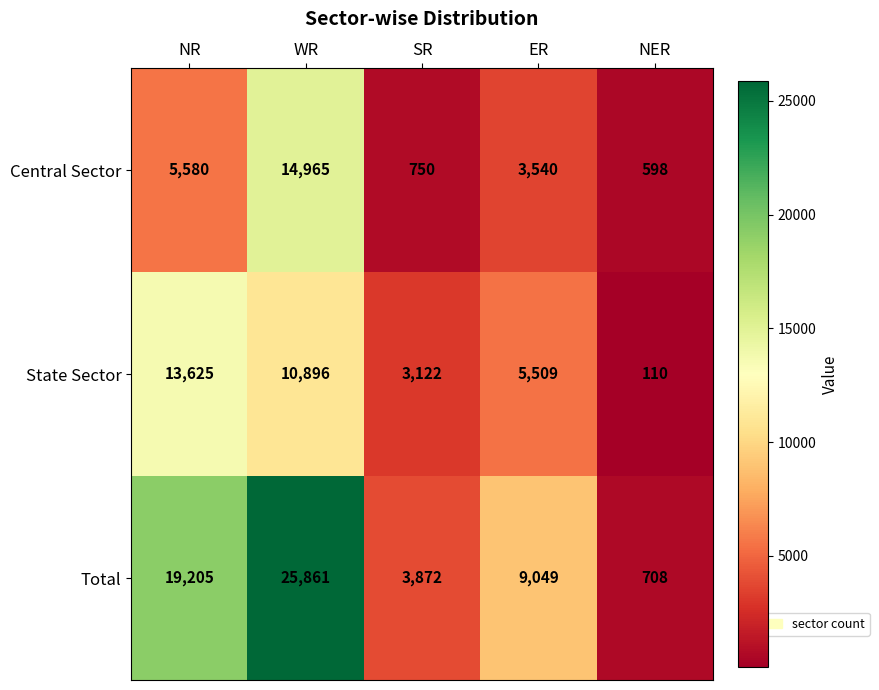

List the series in order of their peak value, highest first.

Total, Central Sector, State Sector